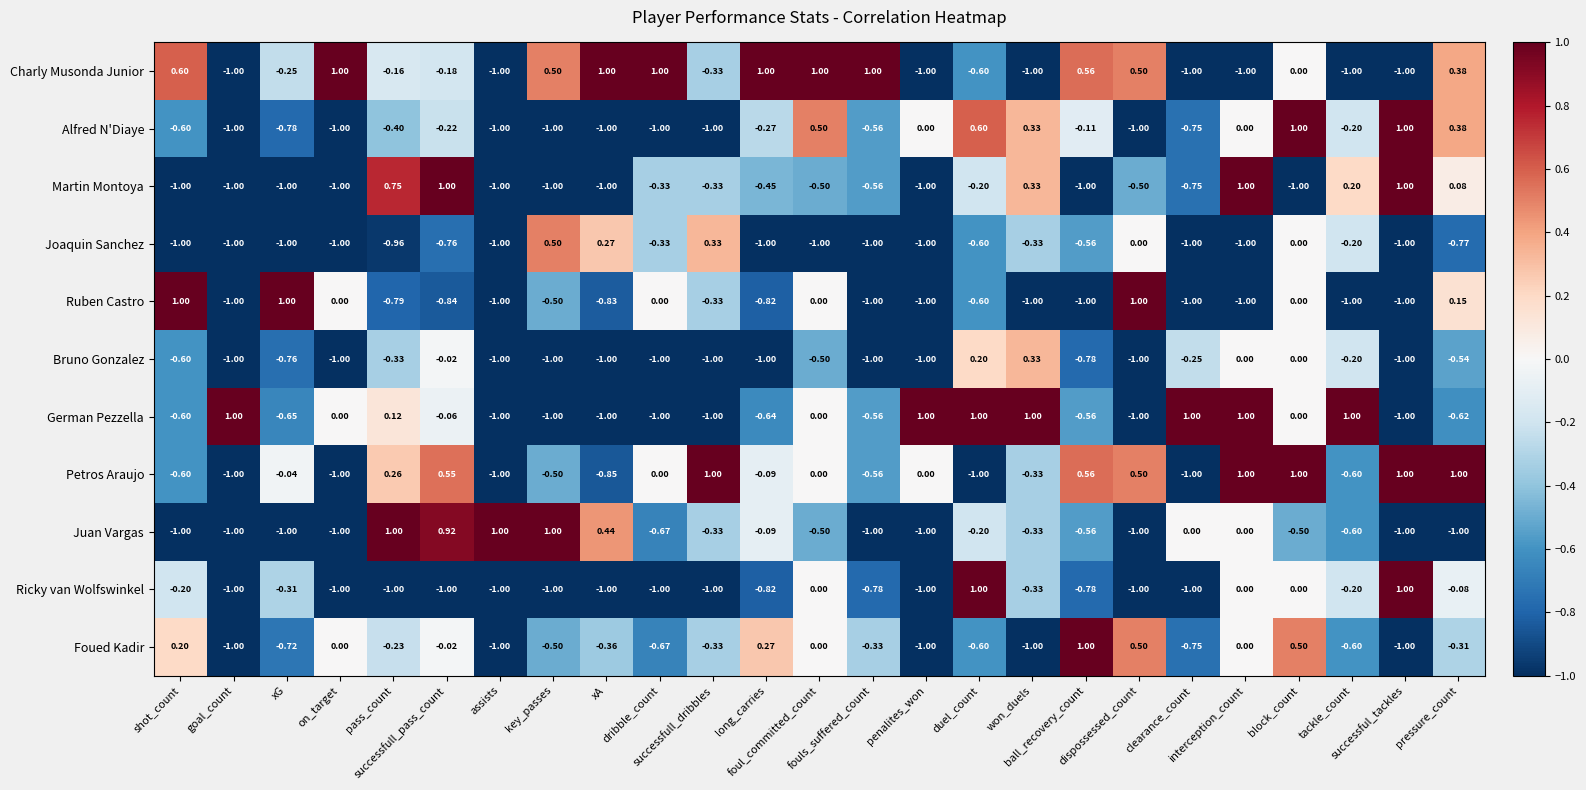

Which series has the largest total across all categories?

Charly Musonda Junior